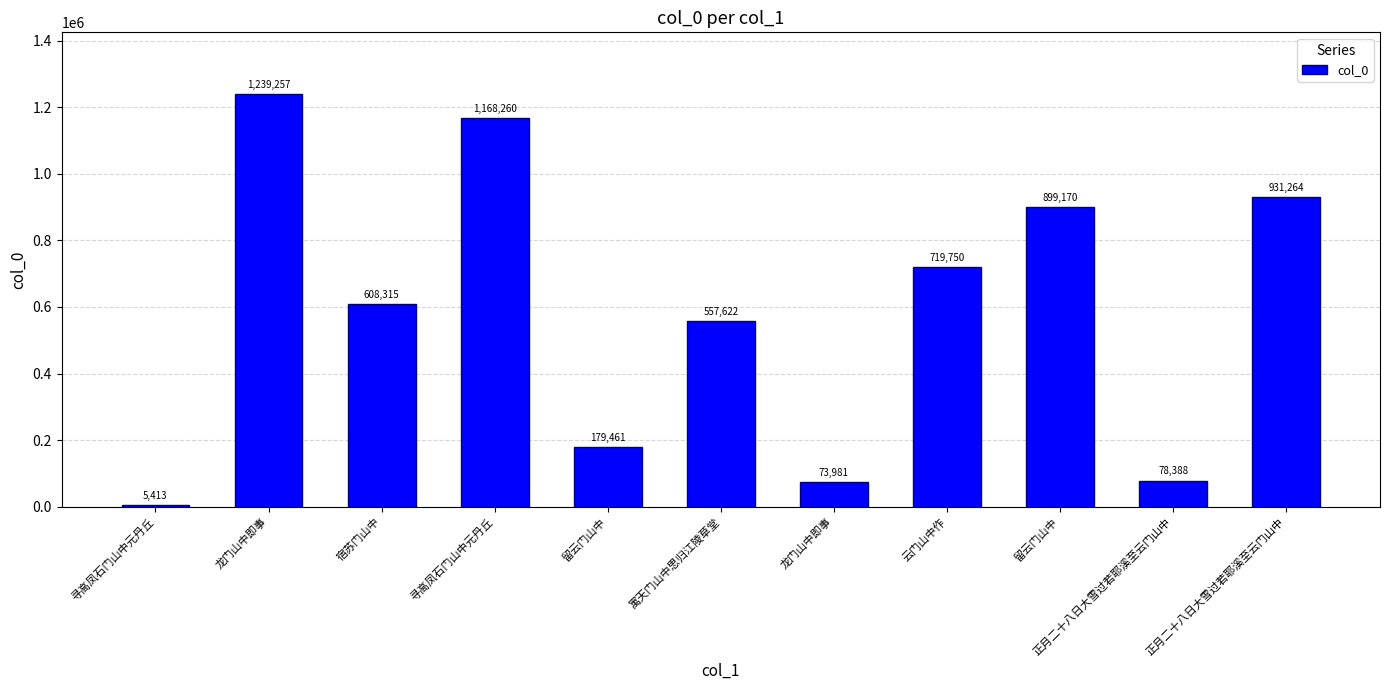

List the labels in order of value, smallest first.

寻高凤石门山中元丹丘, 龙门山中即事, 正月二十八日大雪过若耶溪至云门山中, 留云门山中, 寓天门山中思归江陵草堂, 宿苏门山中, 云门山中作, 留云门山中, 正月二十八日大雪过若耶溪至云门山中, 寻高凤石门山中元丹丘, 龙门山中即事